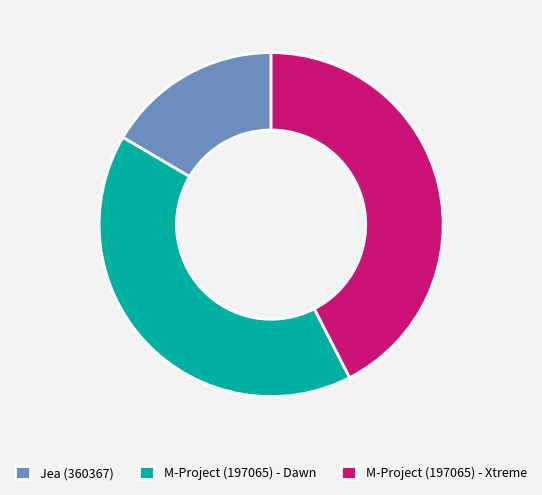

True or false: M-Project (197065) - Dawn accounts for 41% of the total.

True